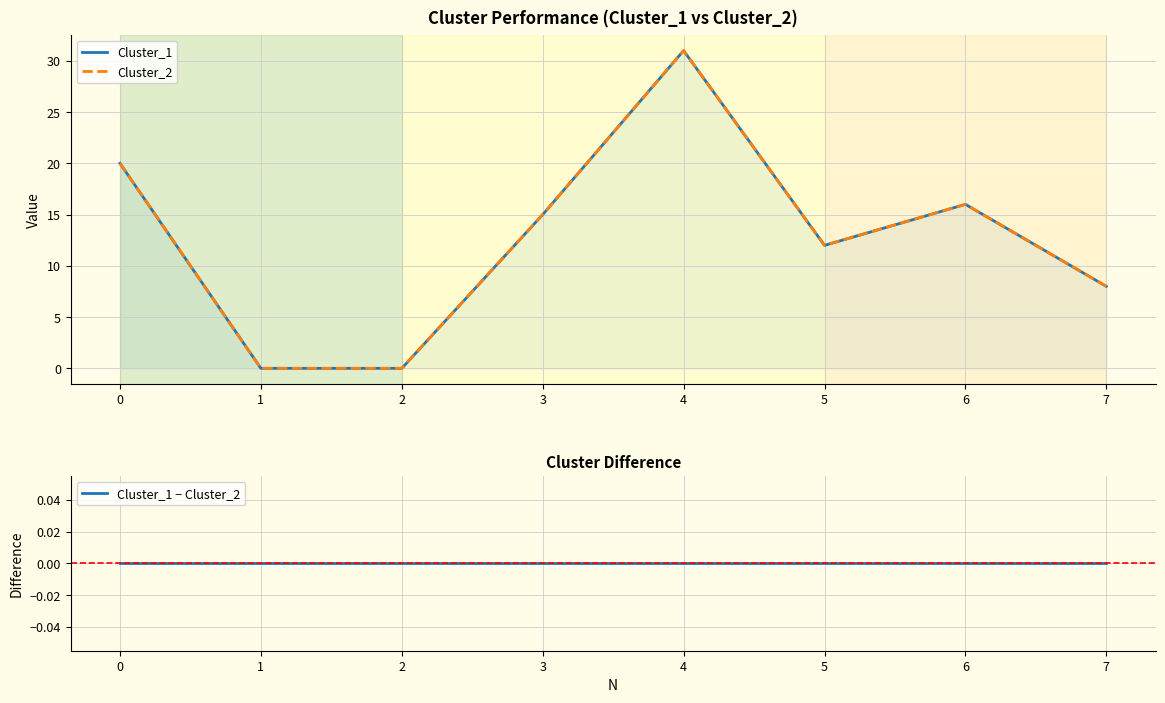

Which series has the largest range (max minus min)?

Cluster_1